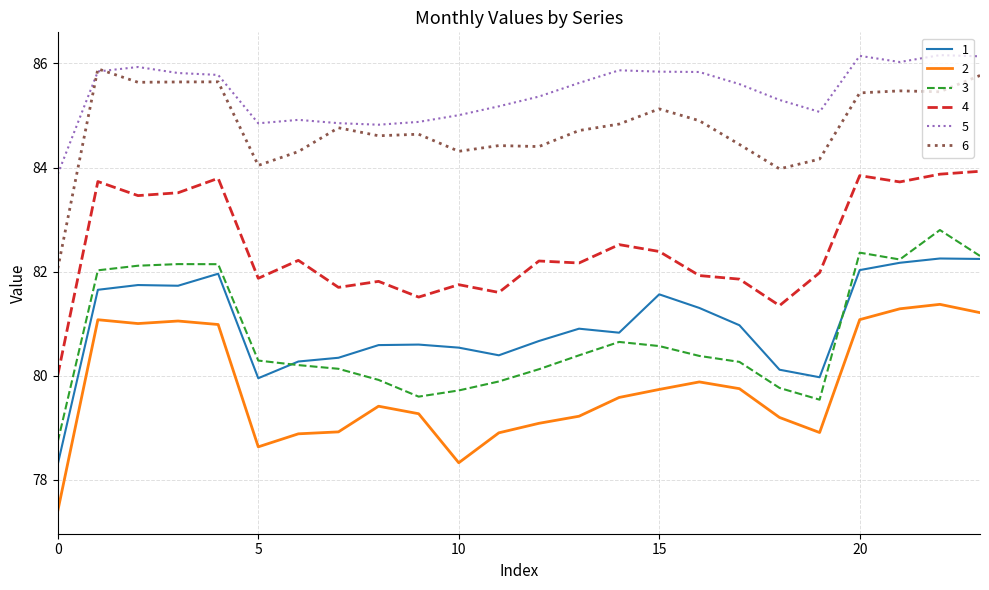

What is the maximum value shown in the chart?

86.2